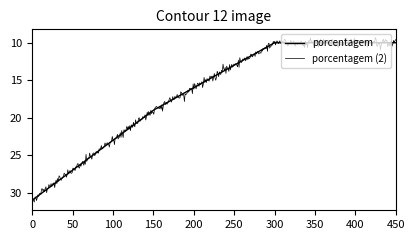

Does the chart display data point markers on the line(s)?

No